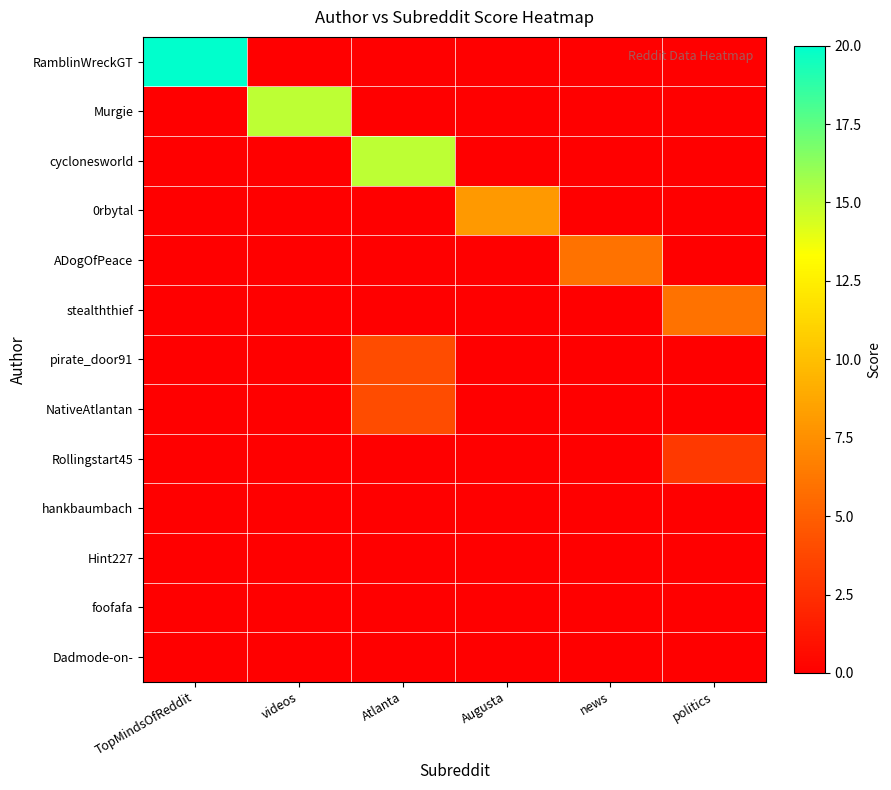

What is the greatest value displayed?

20